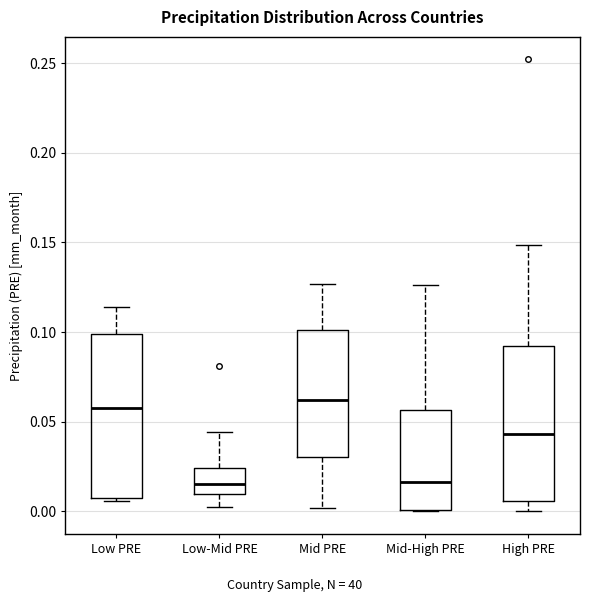

Where does the lower whisker of the box for Mid PRE end on the y-axis? The values are not printed on the chart, so give them approximately, as read against the axis.

0.000